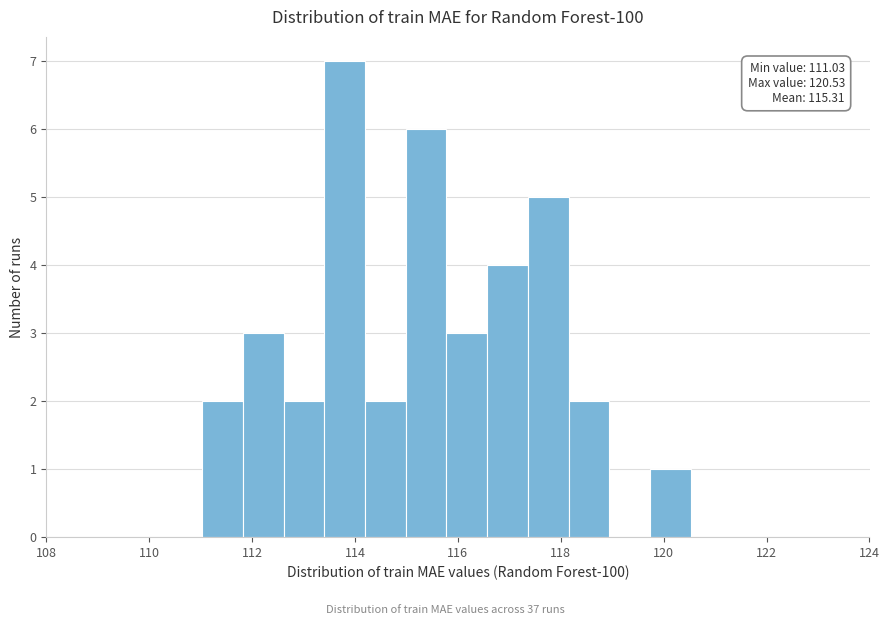

Read against the x-axis, roughly where is the centre of the tallest bar?

113.8